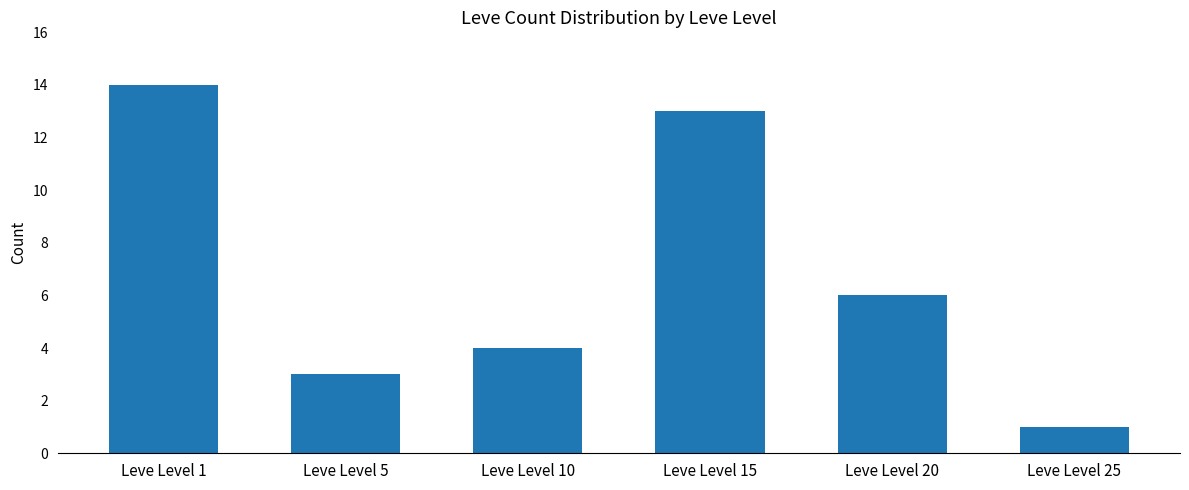

What is the value of the 6th bar from the left?

1